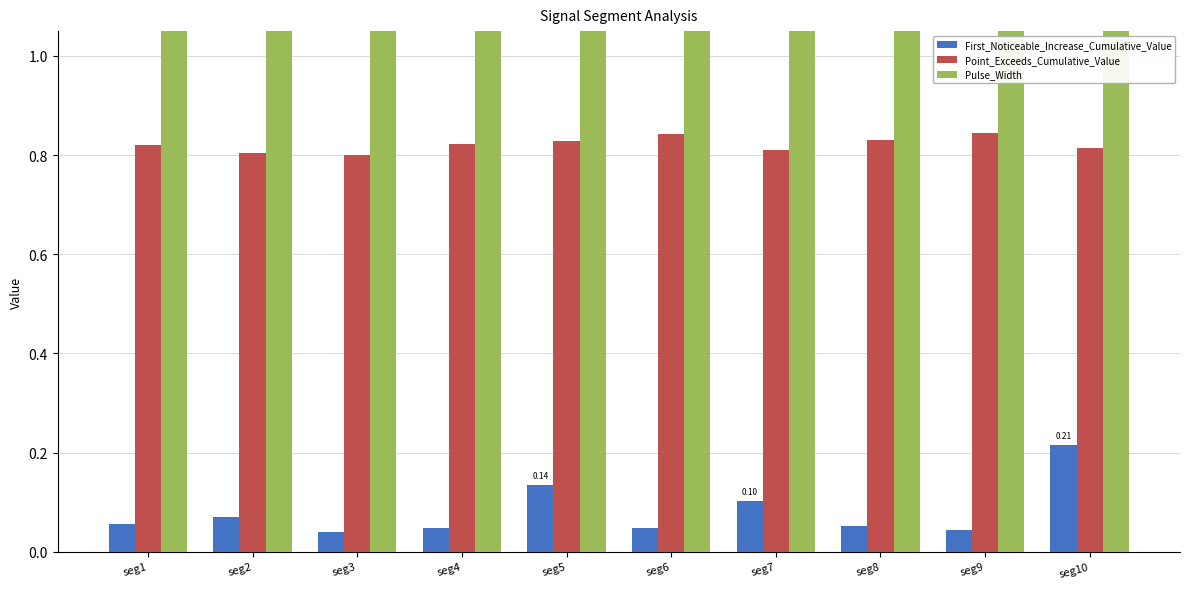

What is the sum of all Point_Exceeds_Cumulative_Value values?

8.2